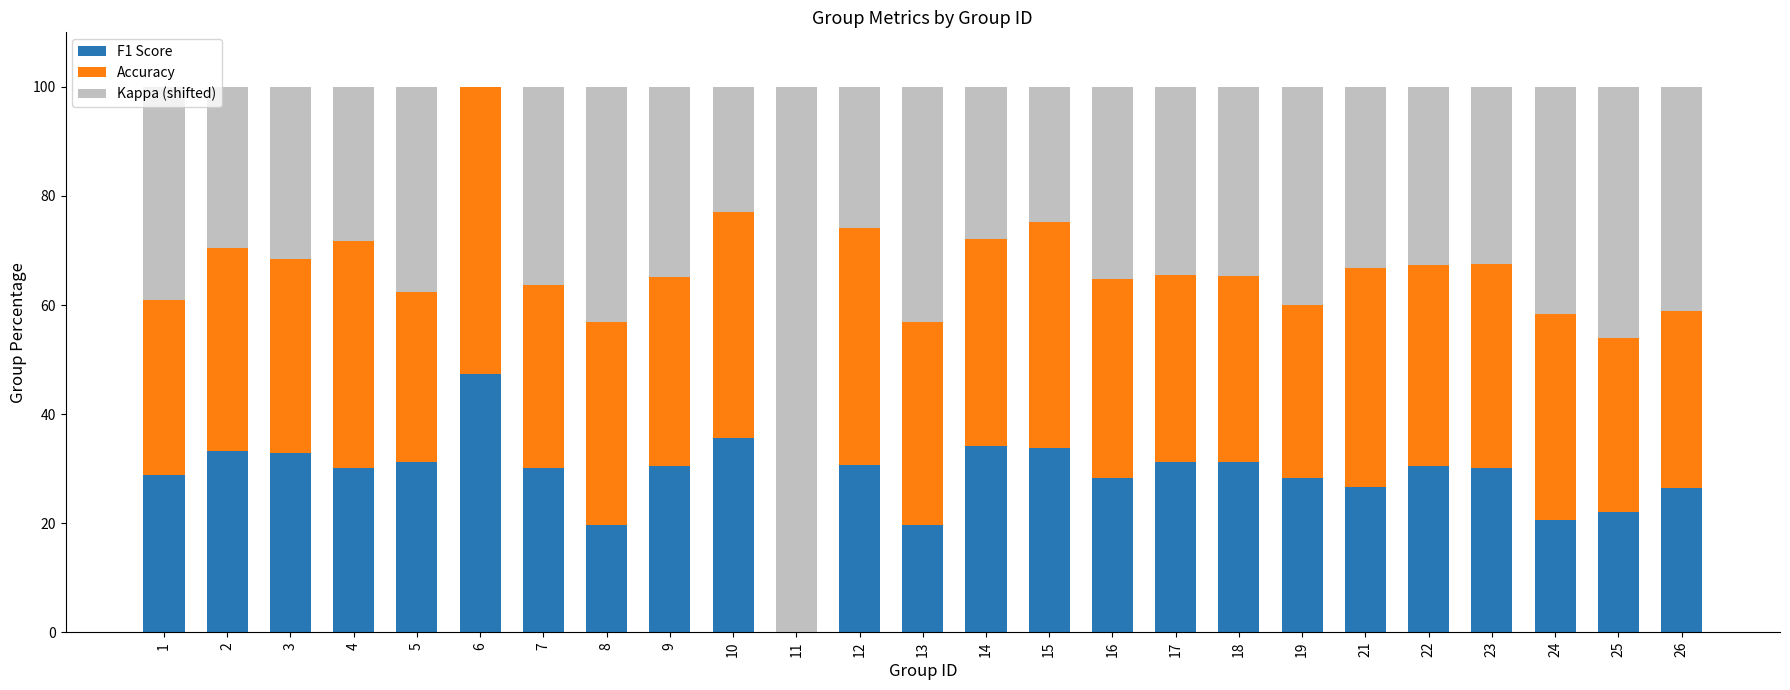

What is the highest value of the F1 Score series?

47.3